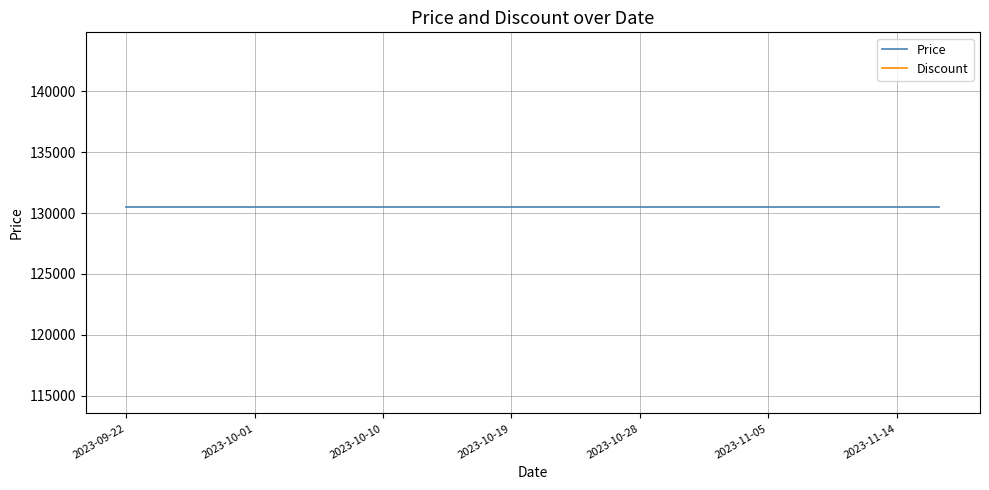

Is it true that Price equals 130500 at 16?

True